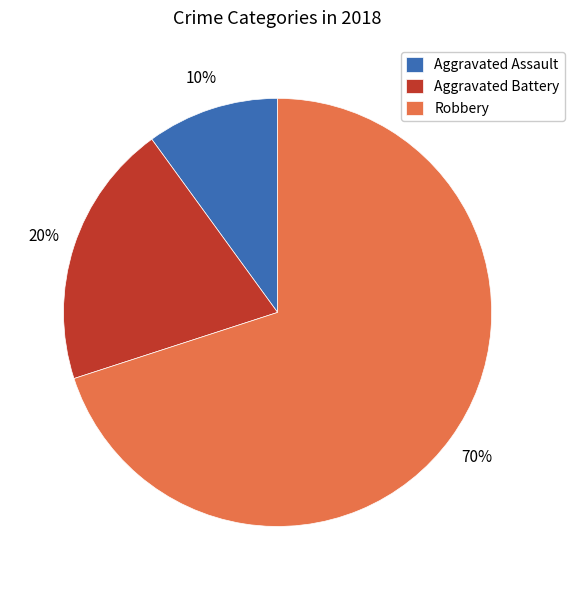

Does any single category account for the majority?

Yes